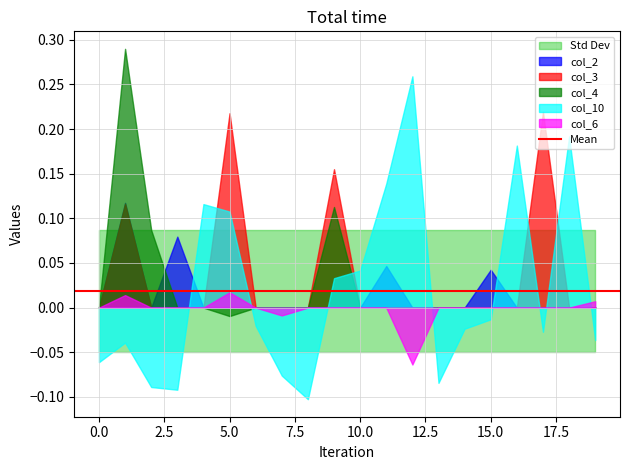

What is the minimum value for col_10?

-0.1